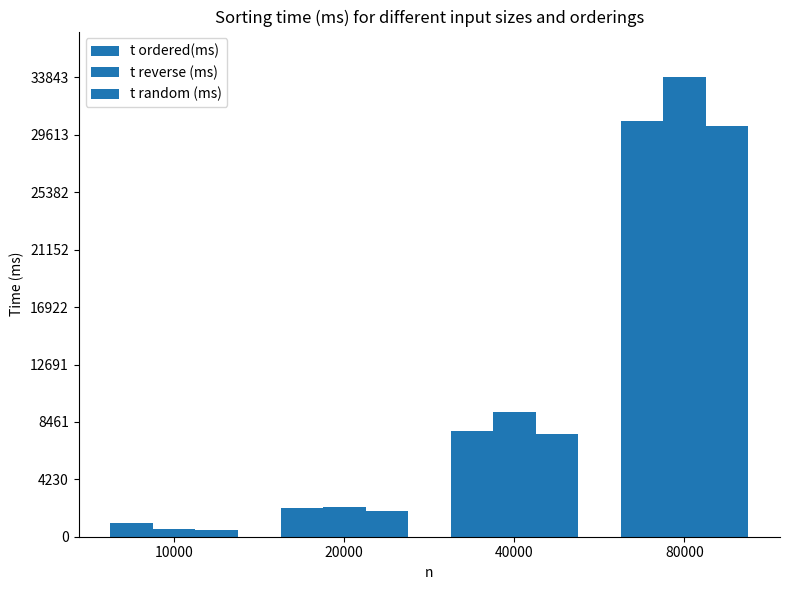

Count the number of data series in this chart.

3